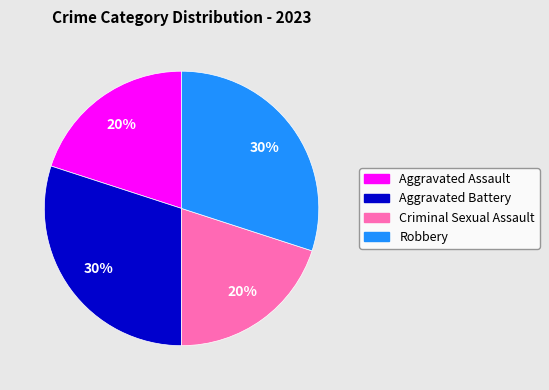

Is there any slice that represents more than half of the pie?

No